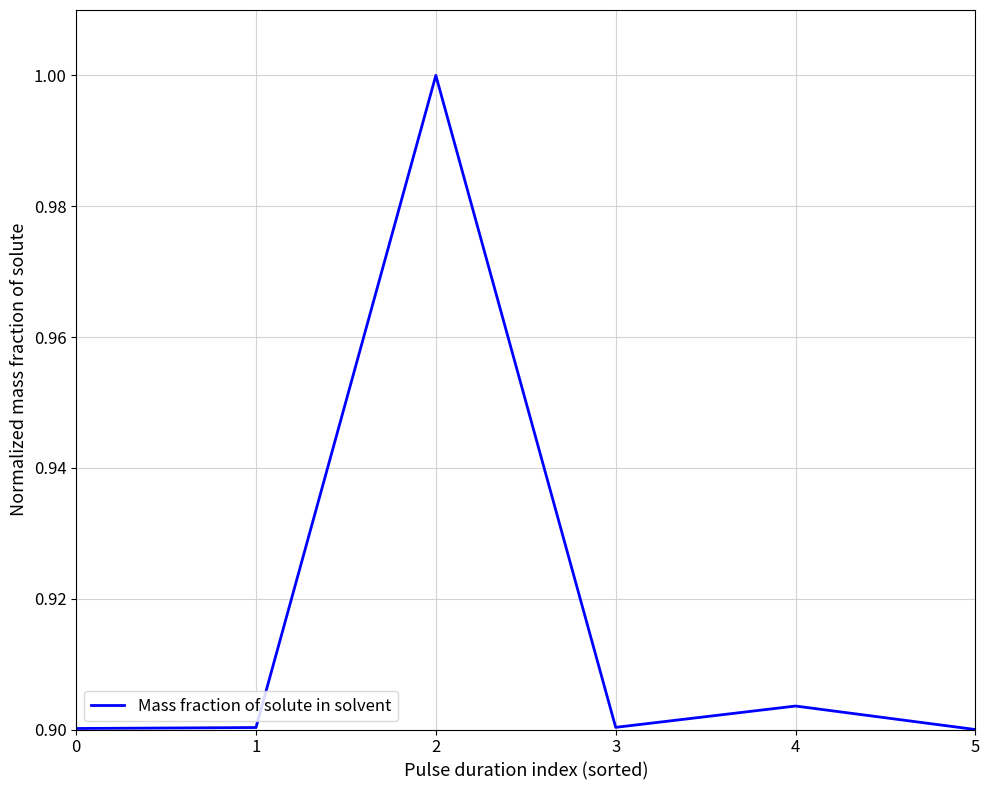

What value does the data have at 2?

1.0